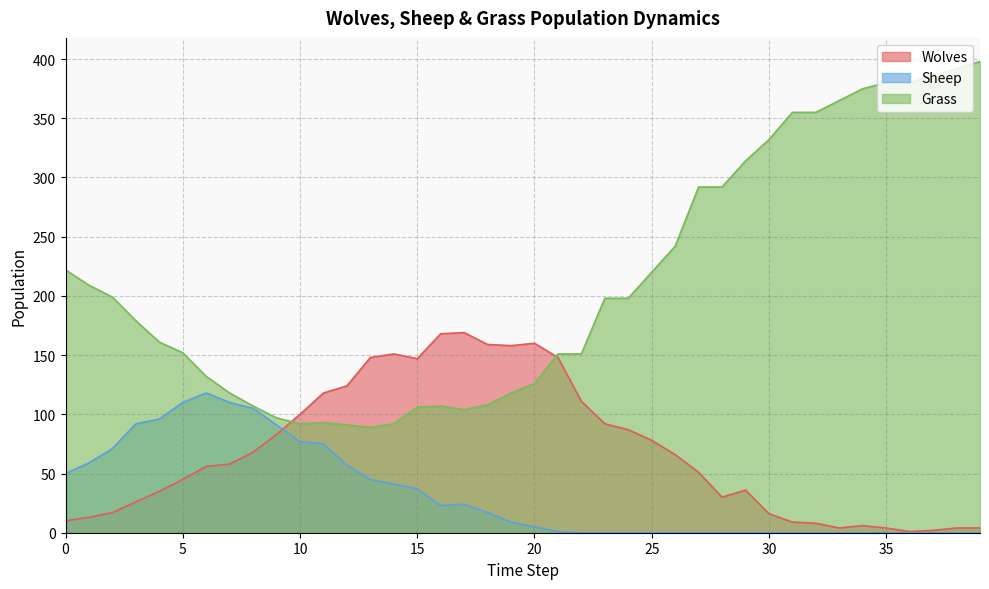

List the series in order of their peak value, lowest first.

Sheep, Wolves, Grass